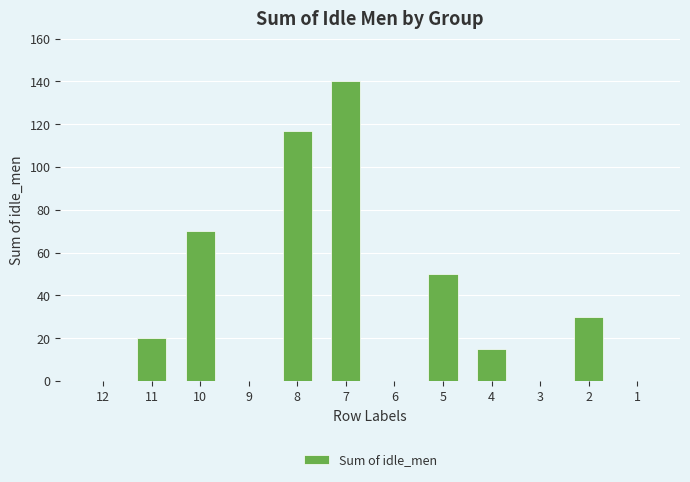

Reading right to left, transcribe all the data shown in this chart.

1=0	2=30	3=0	4=15	5=50	6=0	7=140	8=117	9=0	10=70	11=20	12=0